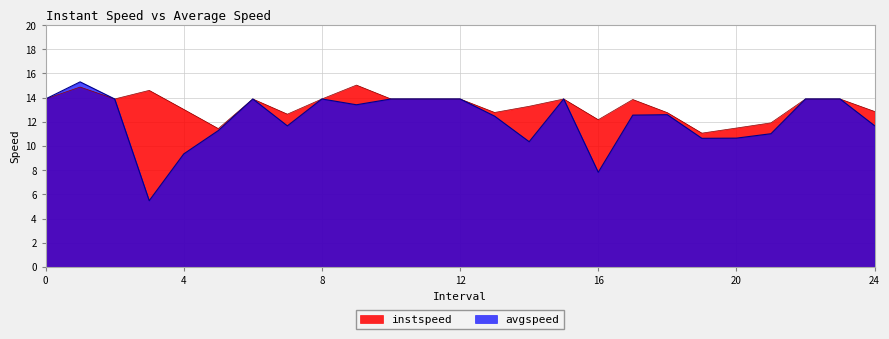

Reading left to right, list all the values displayed in this chart.

instspeed: 0=13.9	1.0=14.9	2=13.9	3.0=14.6	4.0=13.0	5.0=11.4	6=13.9	7.0=12.6	8=13.9	9.0=15.0	10=13.9	11=13.9	12=13.9	13.0=12.8	14.0=13.3	15=13.9	16.0=12.2	17.0=13.8	18.0=12.8	19.0=11.1	20.0=11.5	21.0=11.9	22=13.9	23=13.9	24.0=12.9
avgspeed: 0=13.9	1.0=15.3	2=13.9	3.0=5.5	4.0=9.3	5.0=11.3	6=13.9	7.0=11.7	8=13.9	9.0=13.4	10=13.9	11=13.9	12=13.9	13.0=12.5	14.0=10.4	15=13.9	16.0=7.8	17.0=12.6	18.0=12.6	19.0=10.6	20.0=10.6	21.0=11.0	22=13.9	23=13.9	24.0=11.7